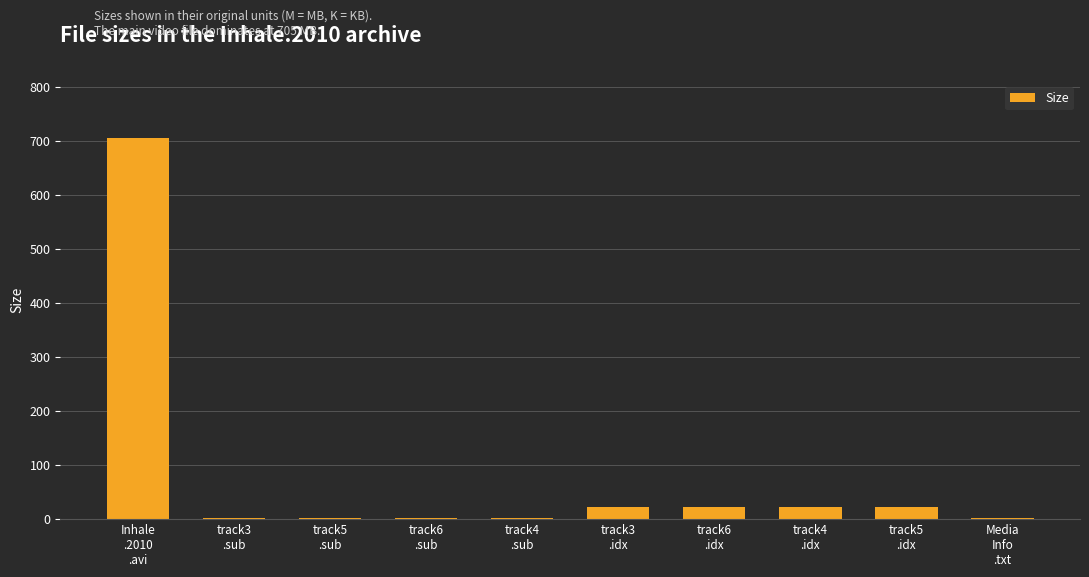

What is the sum of the values at track6
.sub and track3
.idx?

25.5